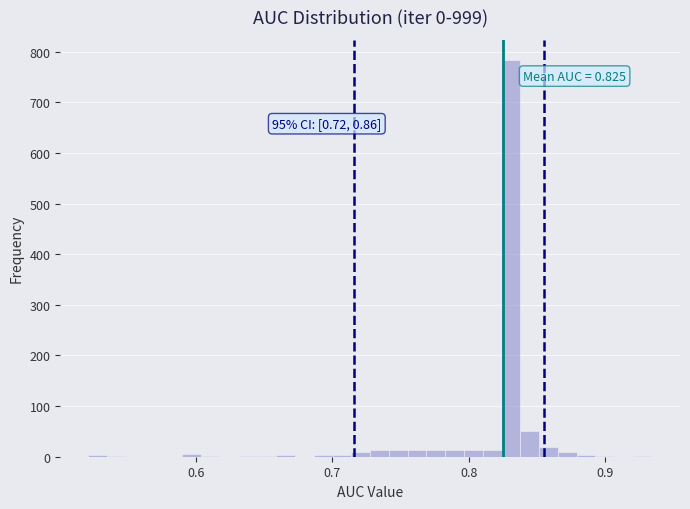

Read against the x-axis, roughly where is the centre of the tallest bar?

0.83